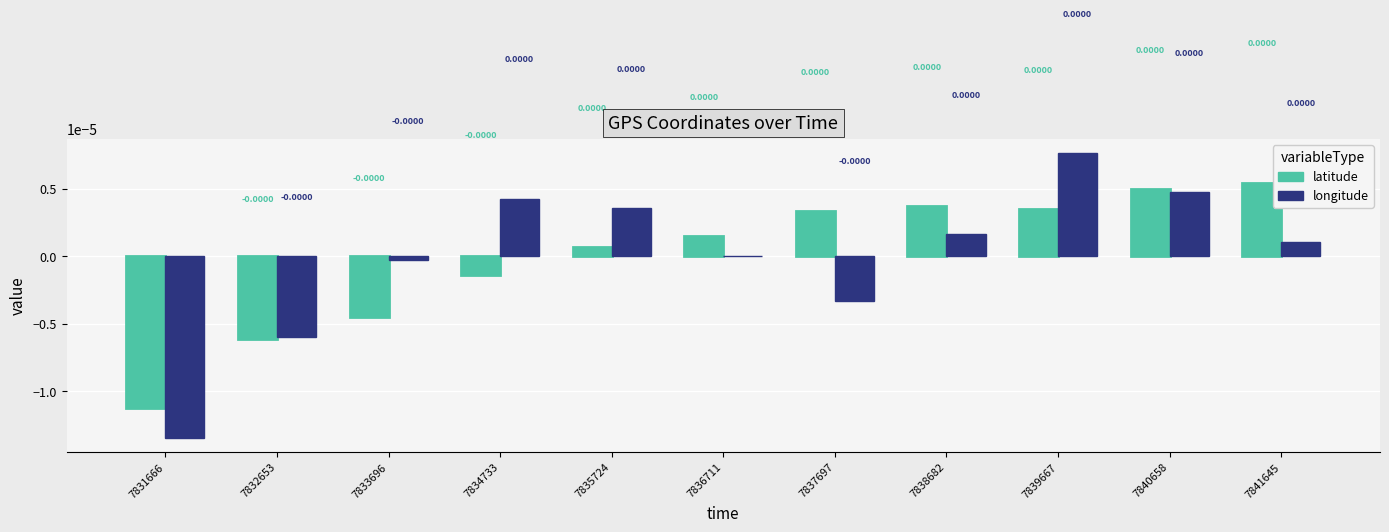

List the labels in order of longitude value, largest first.

7839667, 7840658, 7834733, 7835724, 7838682, 7841645, 7836711, 7833696, 7837697, 7832653, 7831666